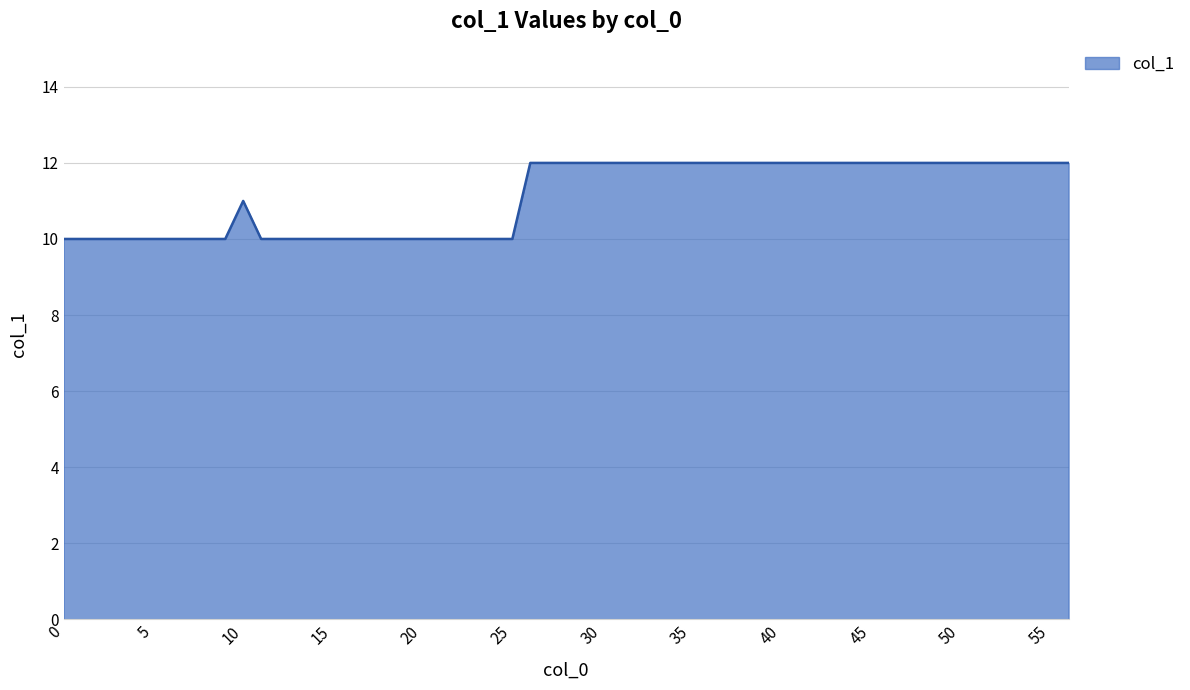

What is the smallest value displayed?

10